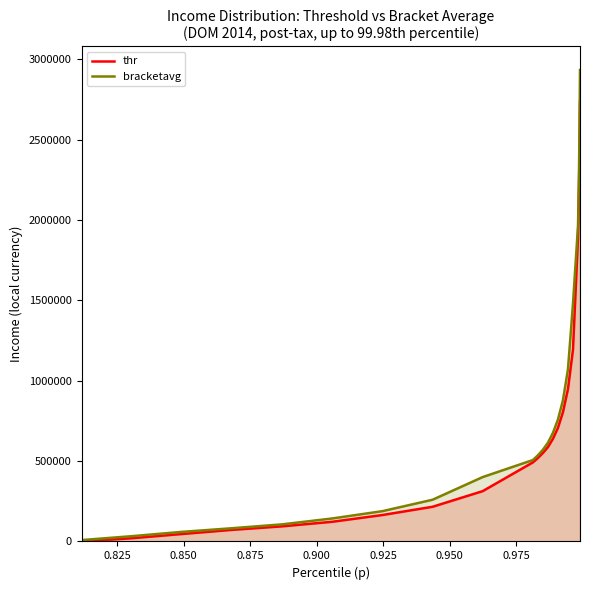

At how many categories does at least one series exceed 1660625?

5